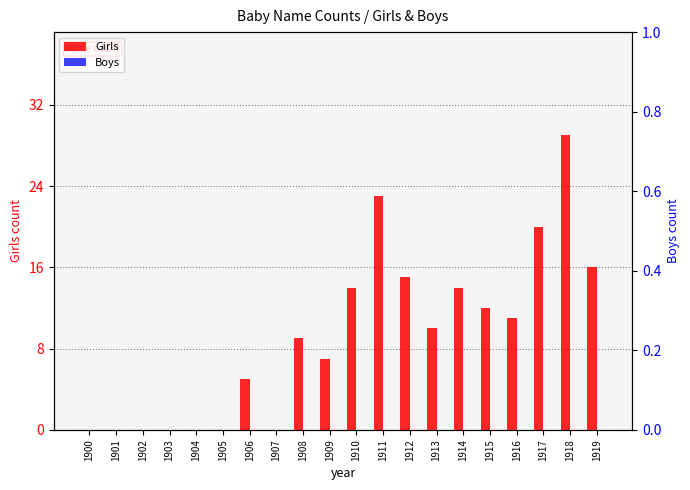

Between 1900 and 1902, which is larger?

1900